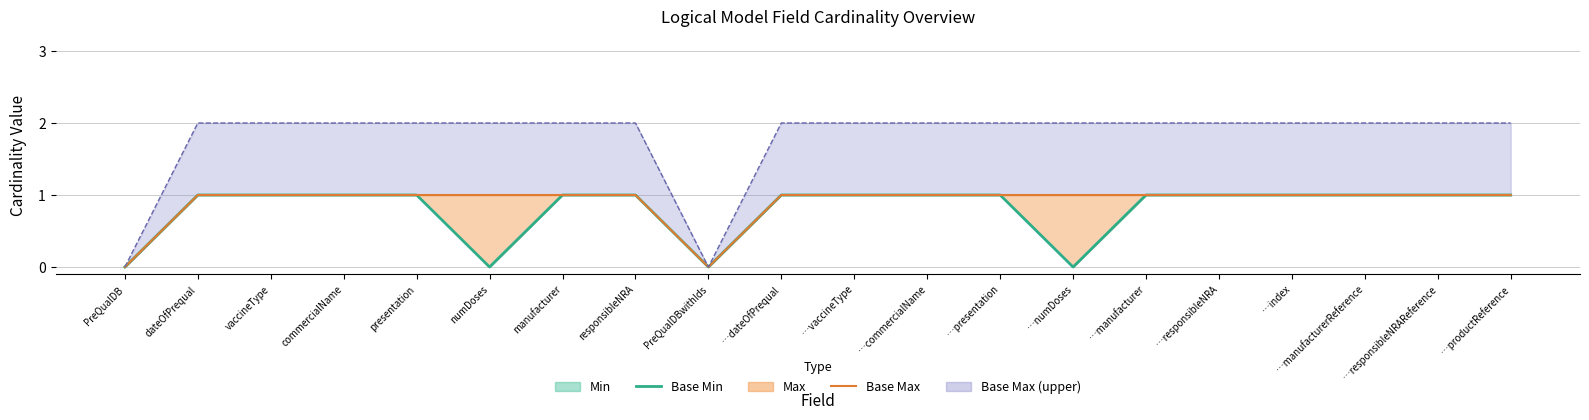

At how many categories does at least one series exceed 0?

18